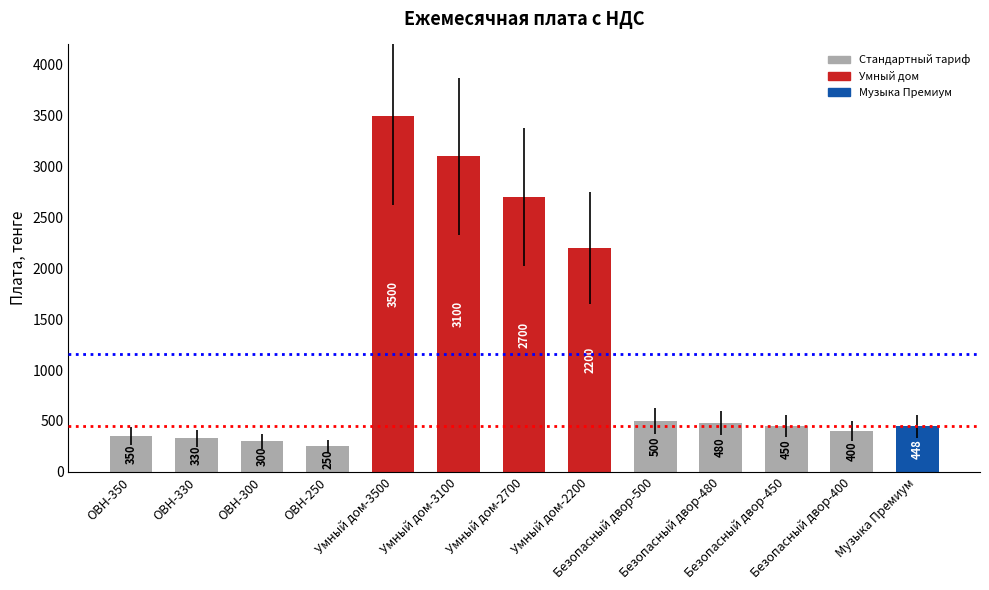

What is the difference between the values at Безопасный двор-400 and Безопасный двор-450?

50